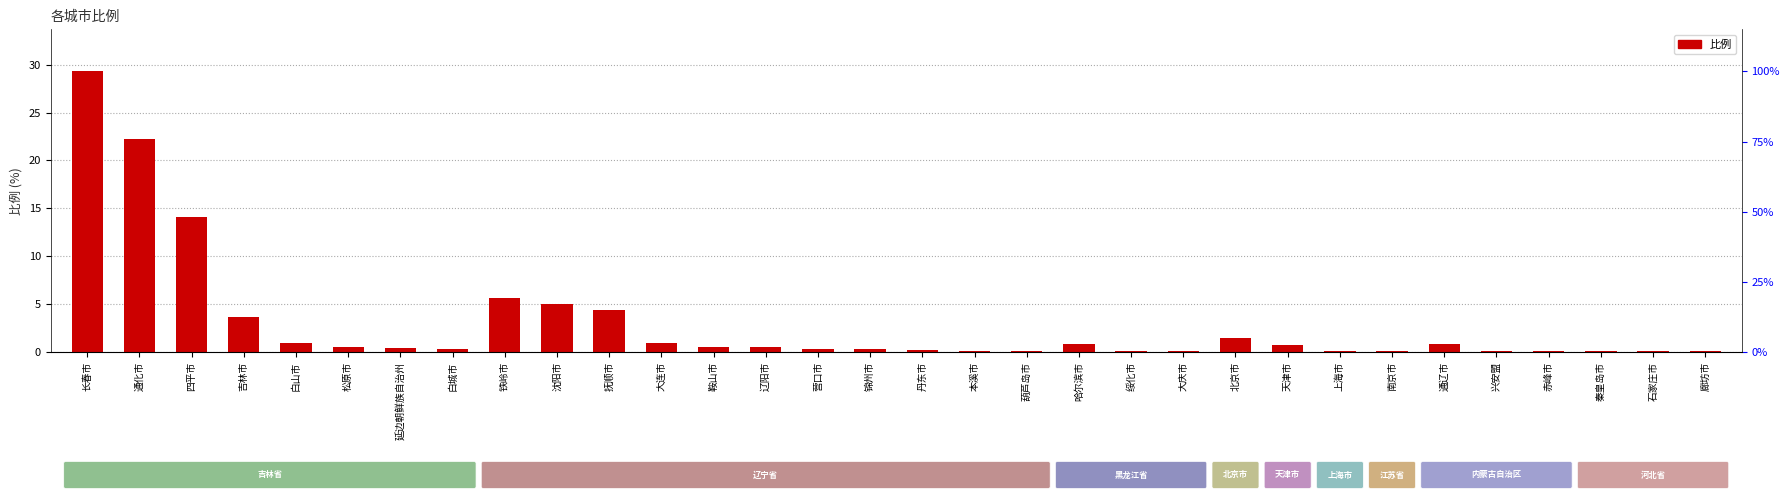

Reading left to right, list all the values displayed in this chart.

29.3	22.2	14.1	3.7	1.0	0.5	0.5	0.4	5.7	5.1	4.5	1.0	0.5	0.5	0.3	0.3	0.2	0.2	0.1	0.8	0.1	0.1	1.5	0.7	0.2	0.1	0.9	0.1	0.1	0.1	0.1	0.1